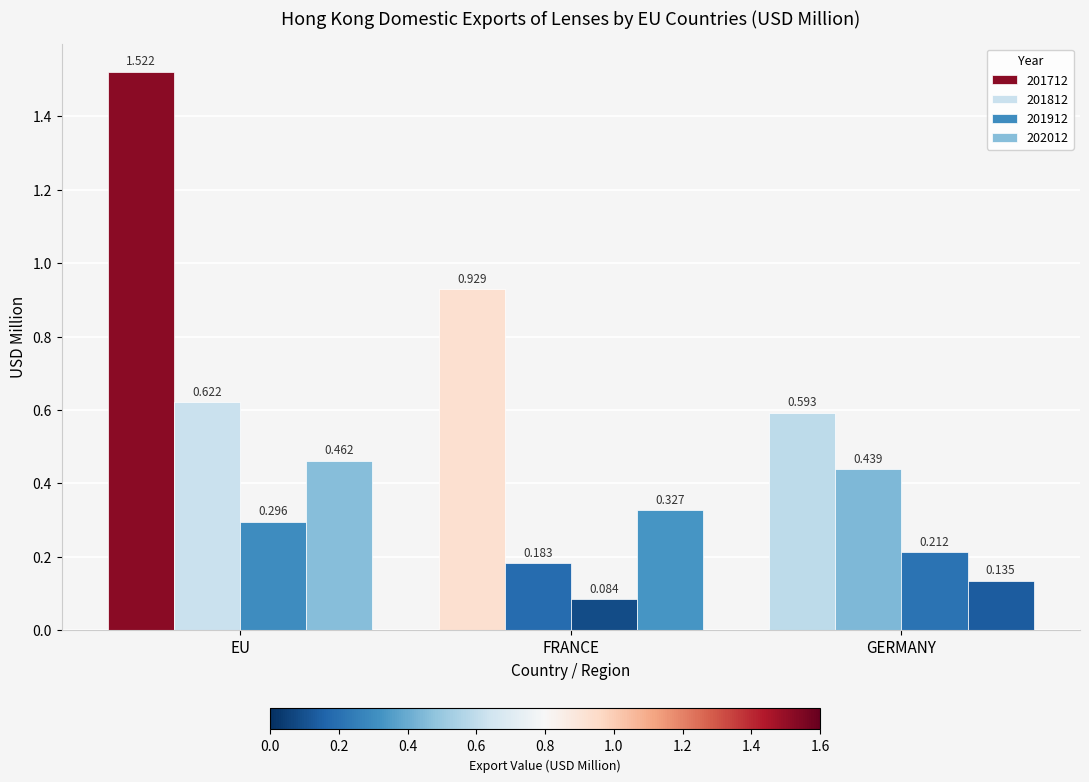

Is it true that 201812 equals 0.3 at FRANCE?

False